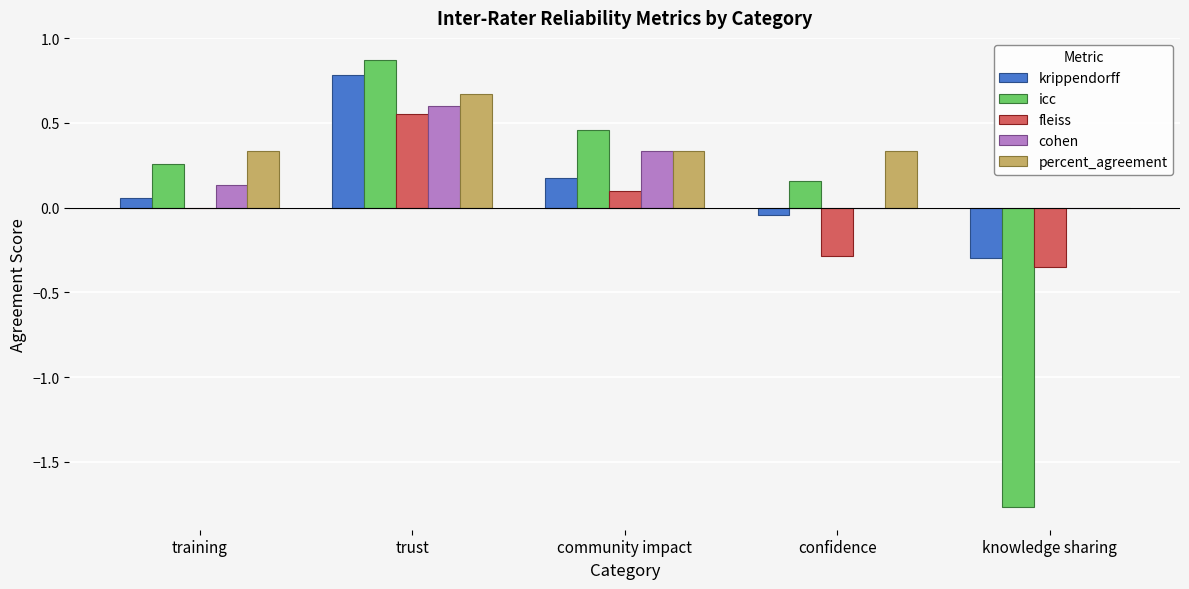

Count the number of categories in the chart.

5